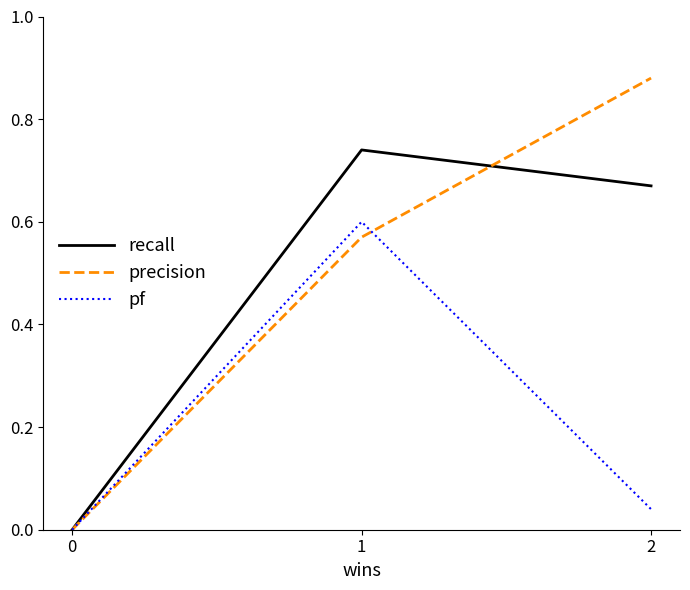

Which series changed the most between 0 and 2?

precision